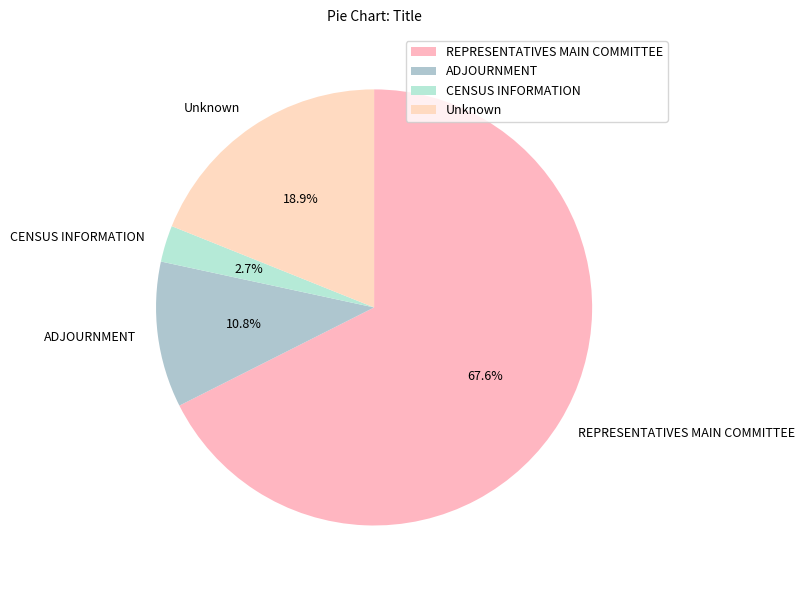

The CENSUS INFORMATION slice represents 13% of the pie. True or false?

False